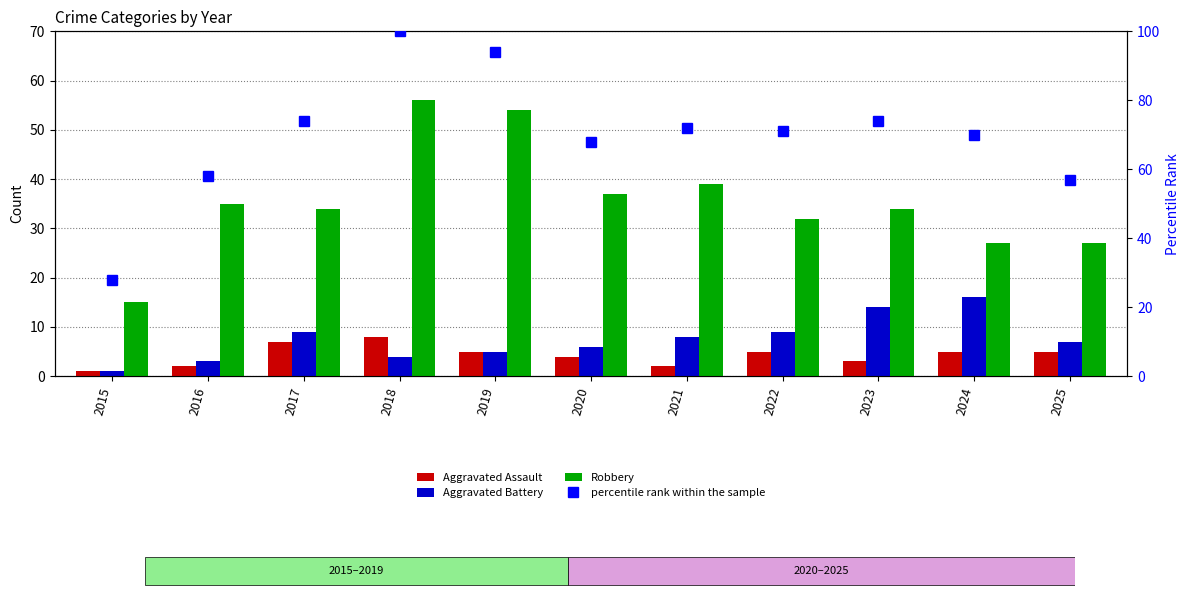

Between 2017 and 2021, which is larger?

2017